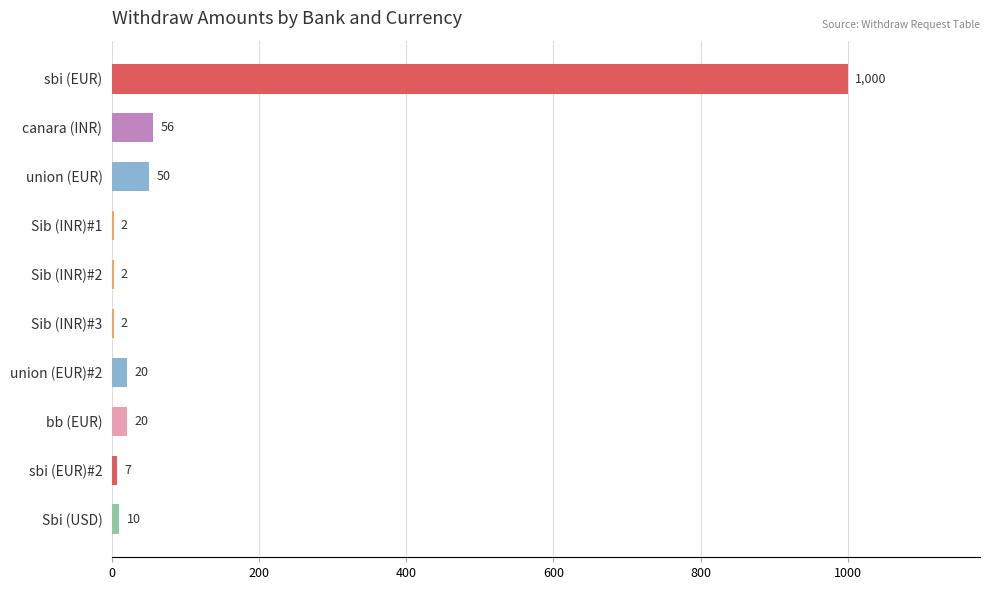

The chart shows a value of 10 at Sbi (USD). True or false?

True